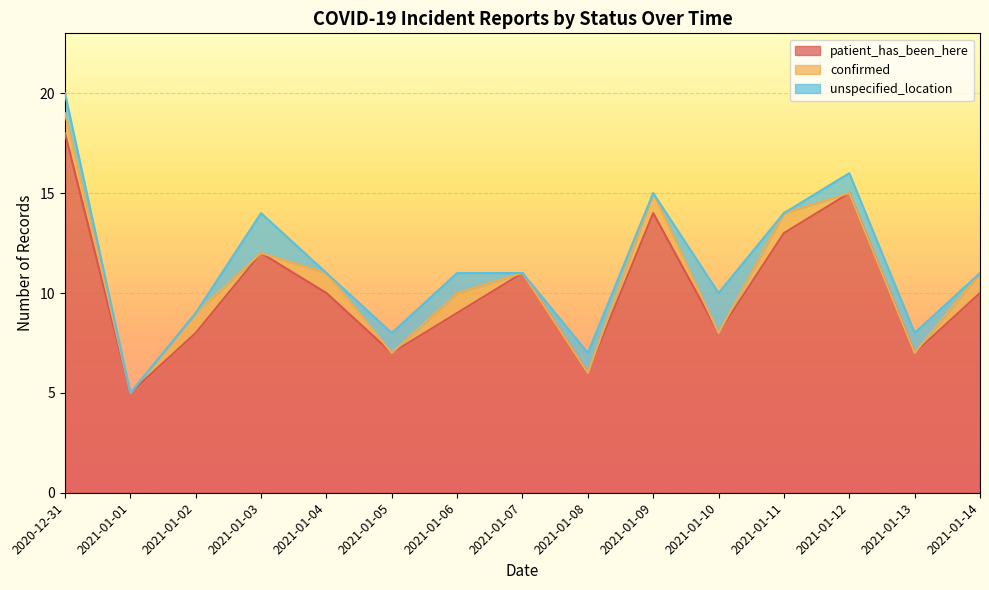

In confirmed, how many points are higher than both neighbors (excluding endpoints)?

5